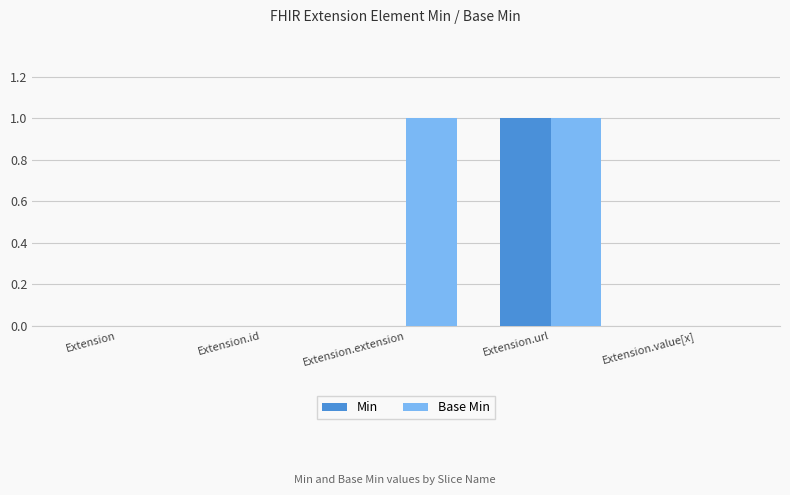

How many groups of bars are there?

5